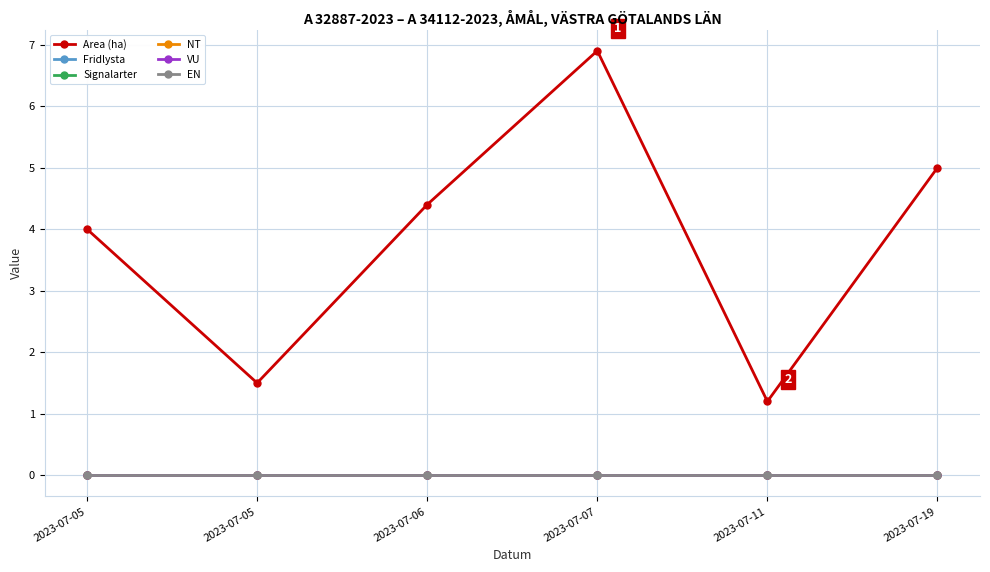

Which series changed the most between 2023-07-05 and 2023-07-06?

Area (ha)